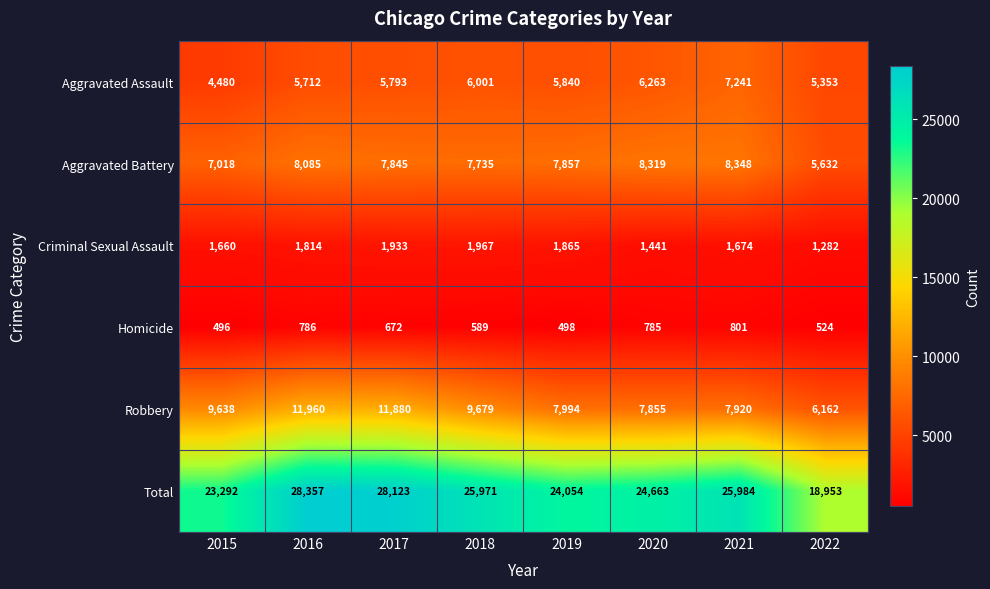

How many data points in Aggravated Assault are less than 5840?

4